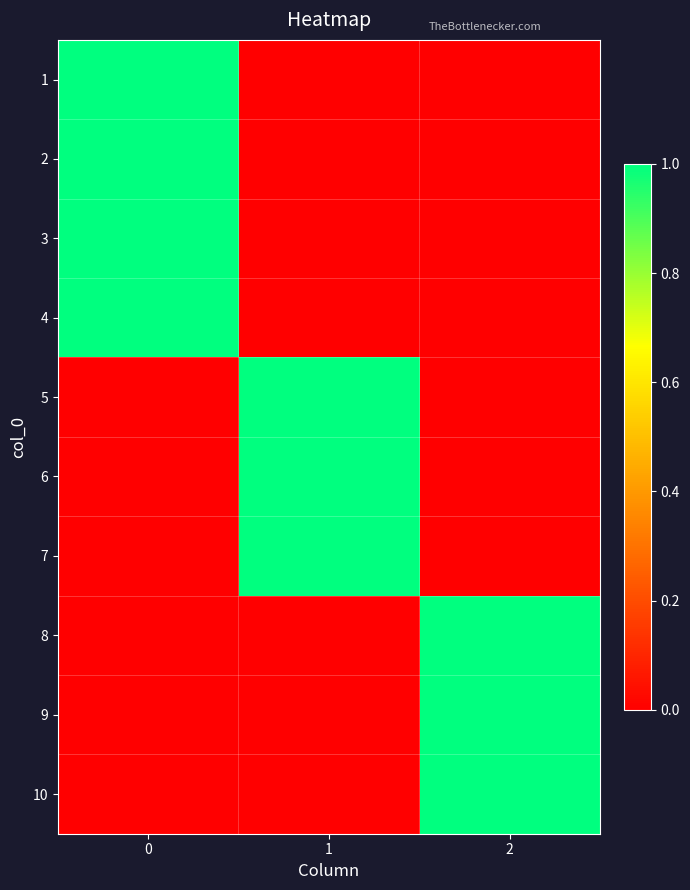

Which series changed the most between 1 and 2?

5